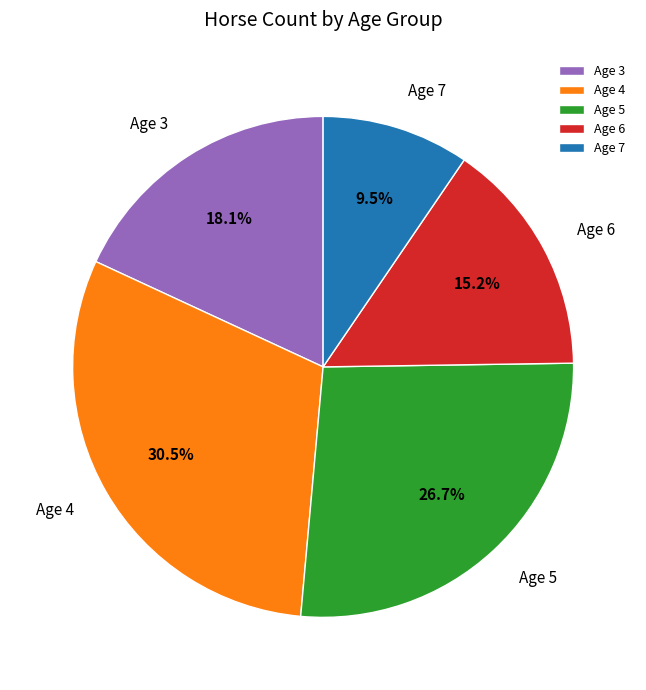

What percentage is NOT represented by Age 5?

73.3%